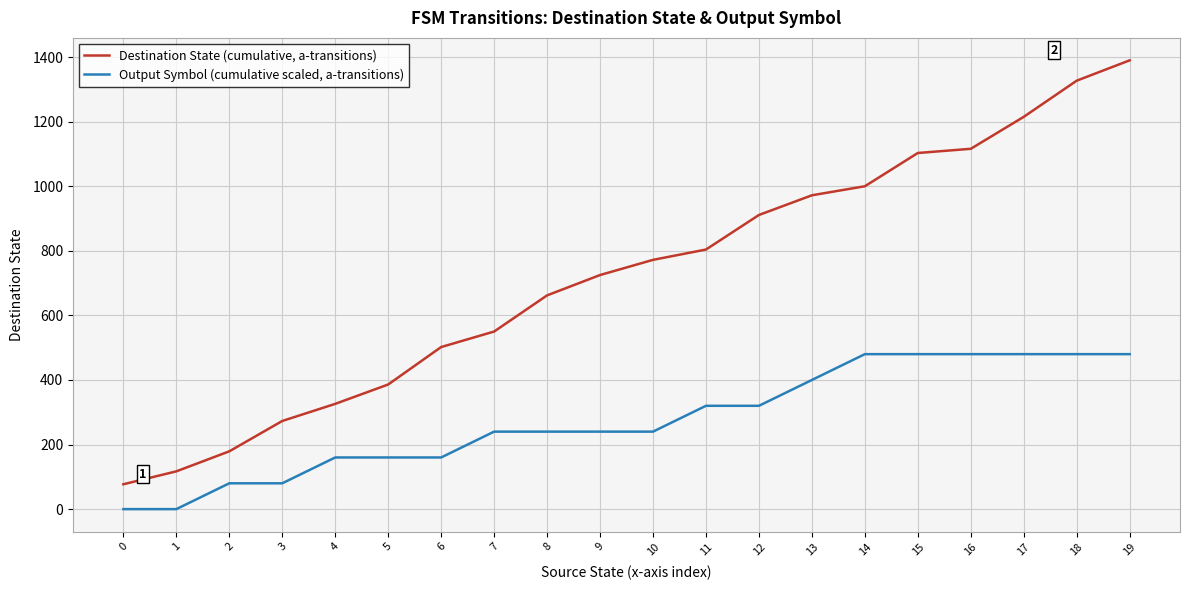

How many lines are shown in the chart?

2